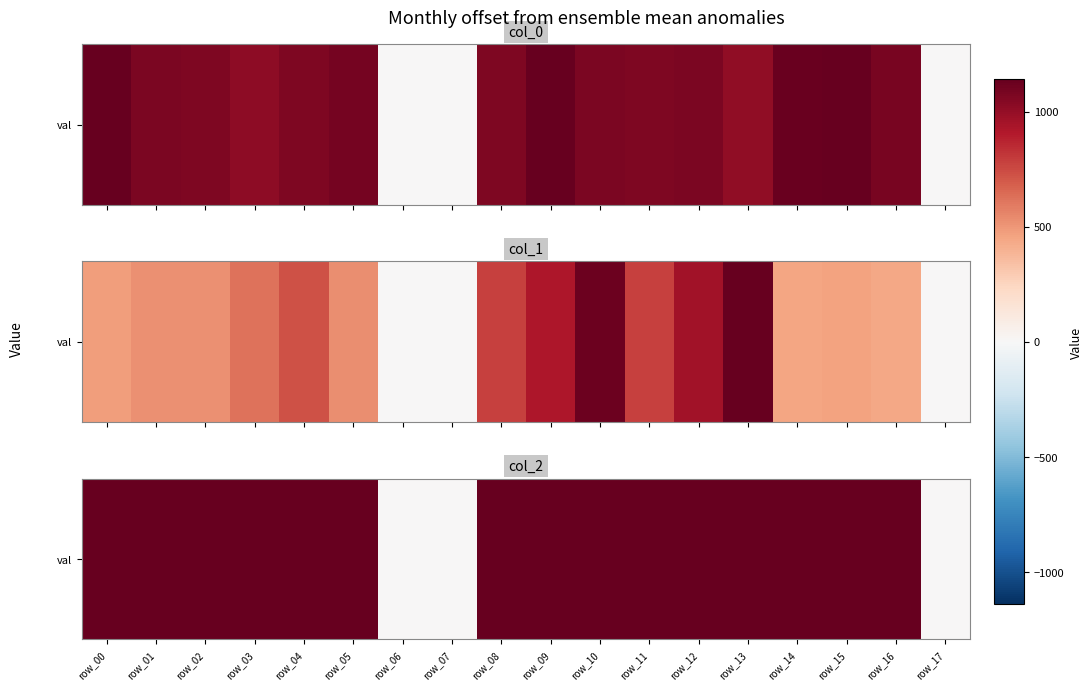

How many series are shown in this chart?

1